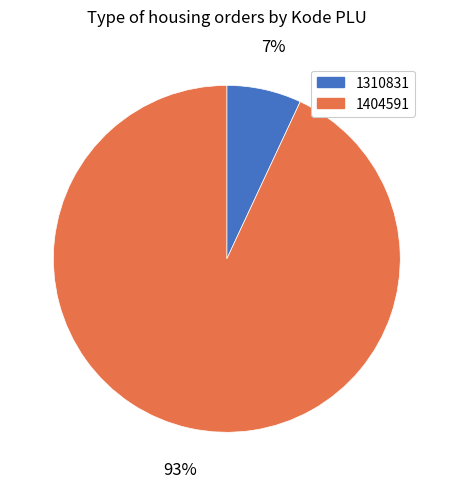

Which slice is the largest?

1404591